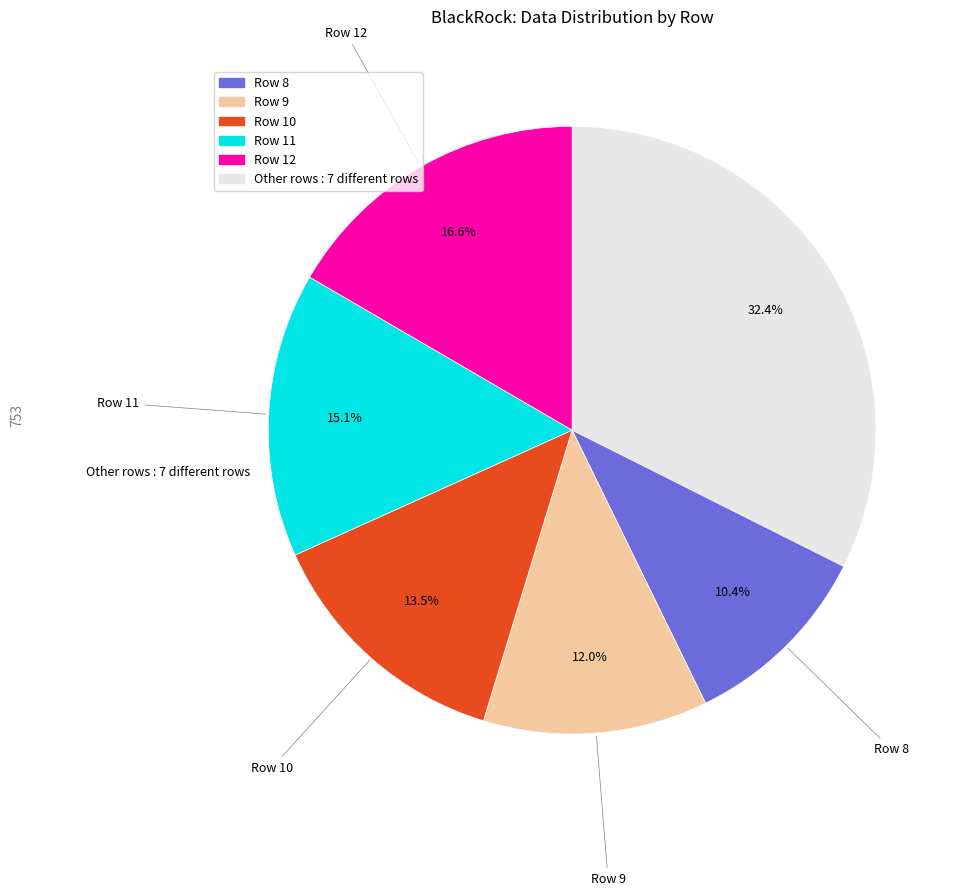

How many segments does this pie chart have?

6